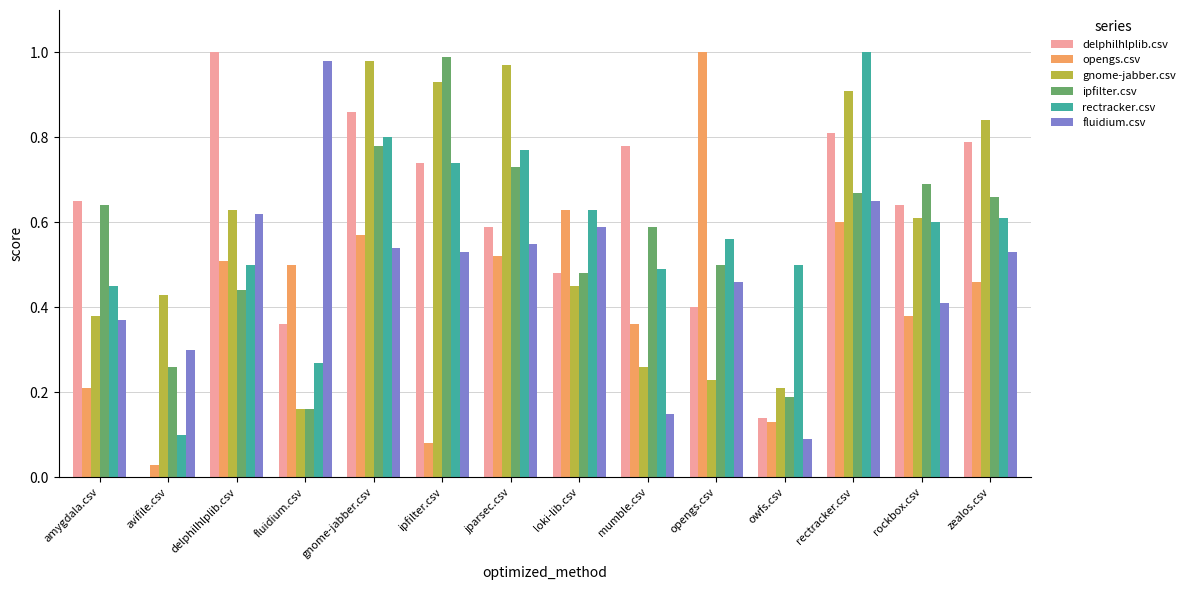

Between opengs.csv and zealos.csv, which series saw the biggest shift?

gnome-jabber.csv